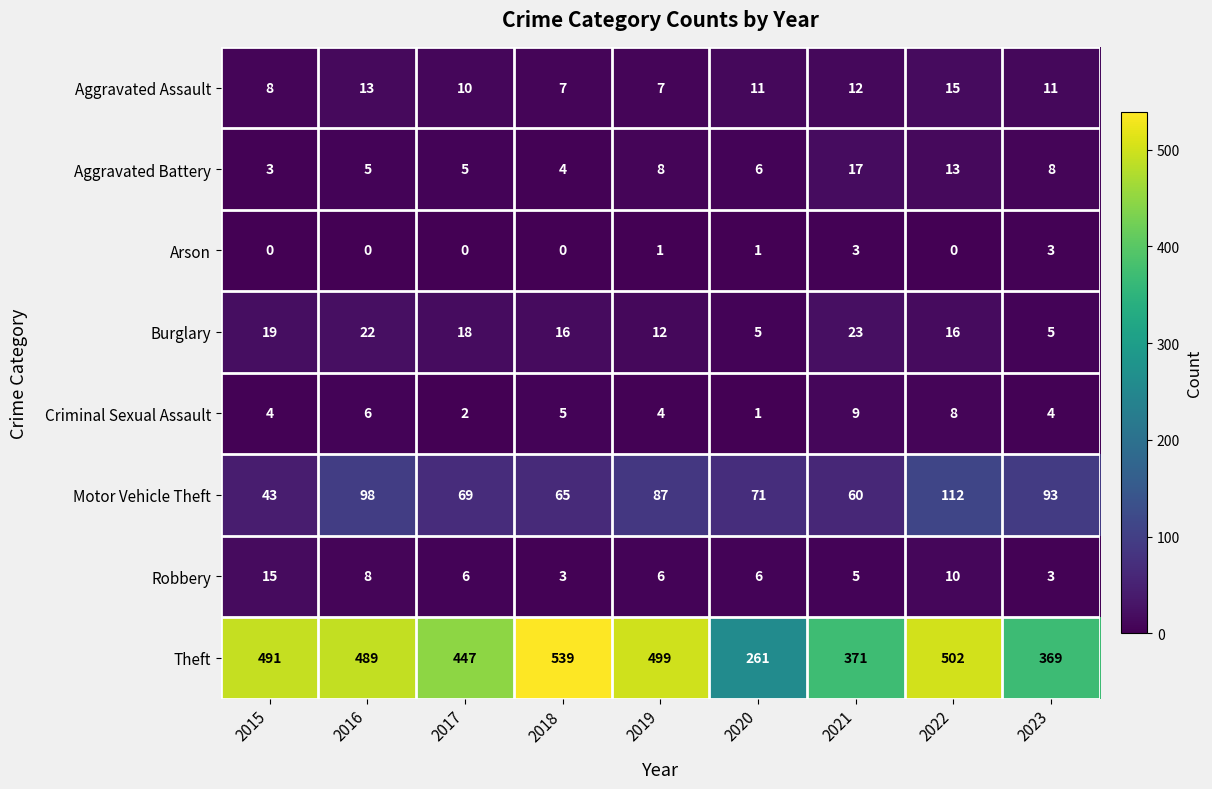

What is the maximum value shown in the chart?

539